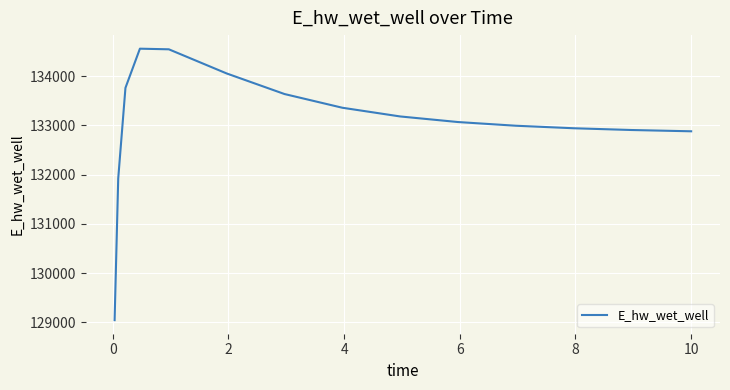

What is the smallest value displayed?

129045.1